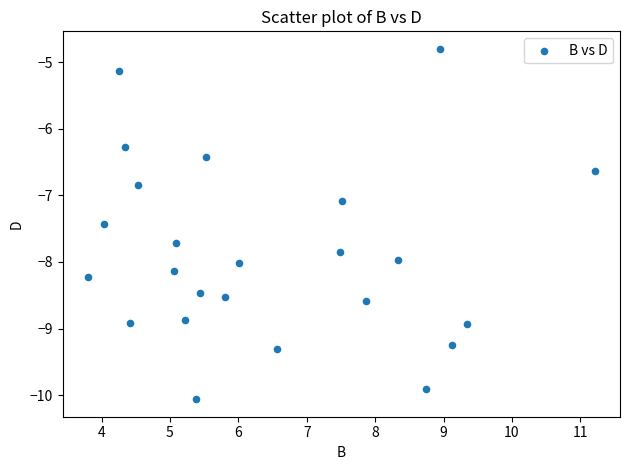

What Y value in the scatter plot is closest to -7?

-7.1